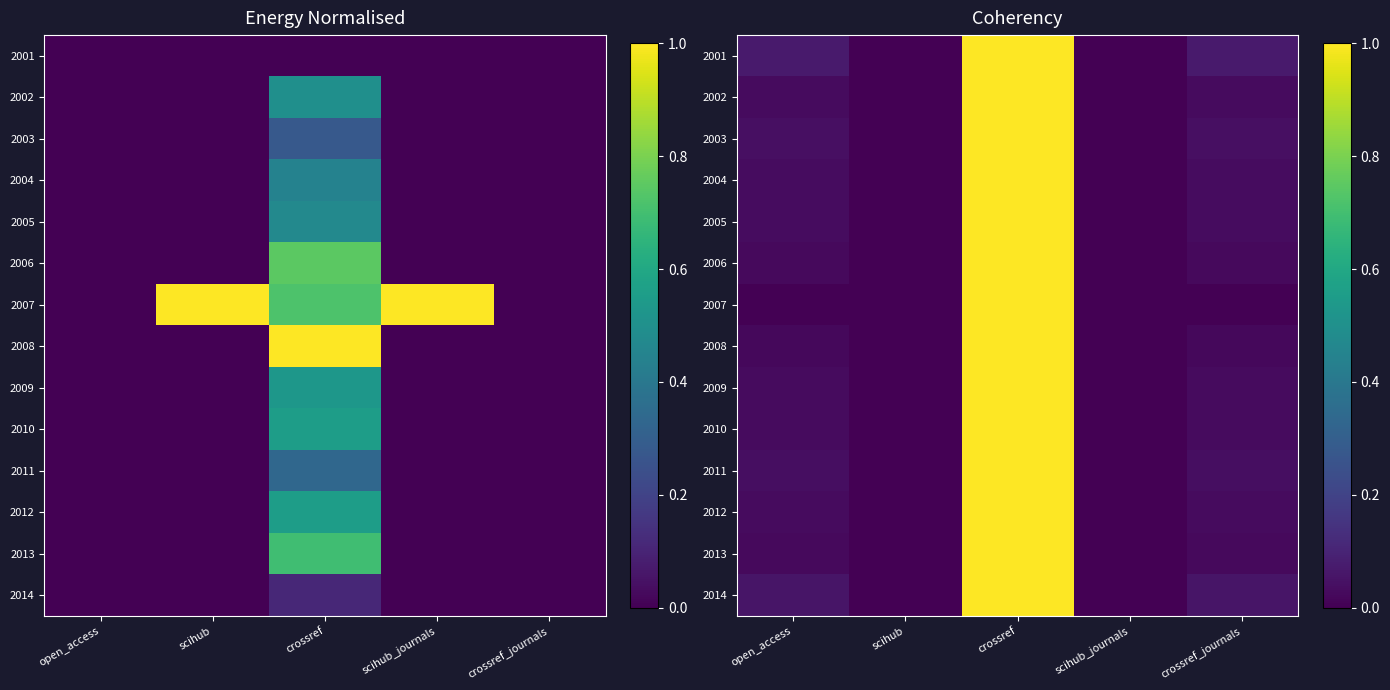

Which label corresponds to the largest value in the chart?

crossref